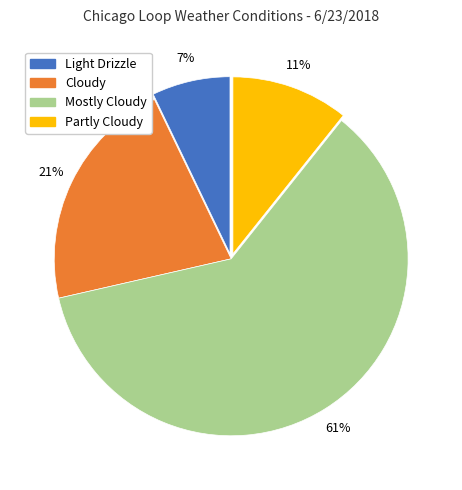

To the nearest percent, what is the combined percentage of Light Drizzle and Partly Cloudy?

18%